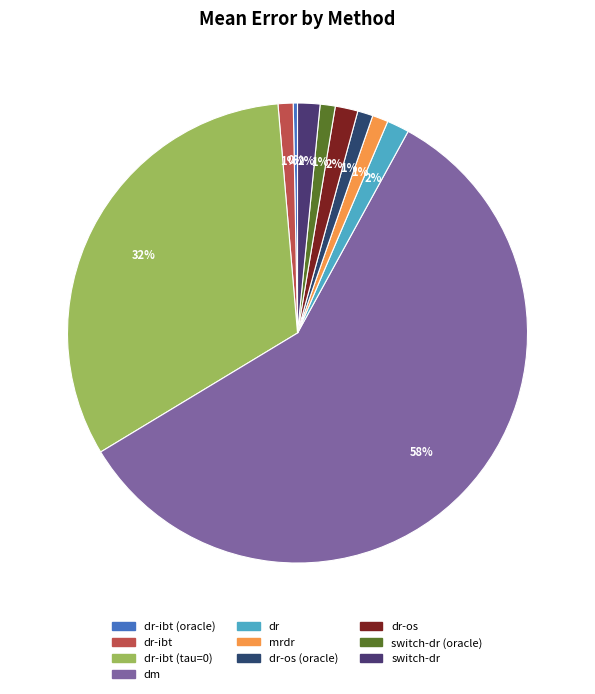

Count the number of slices in the pie.

10